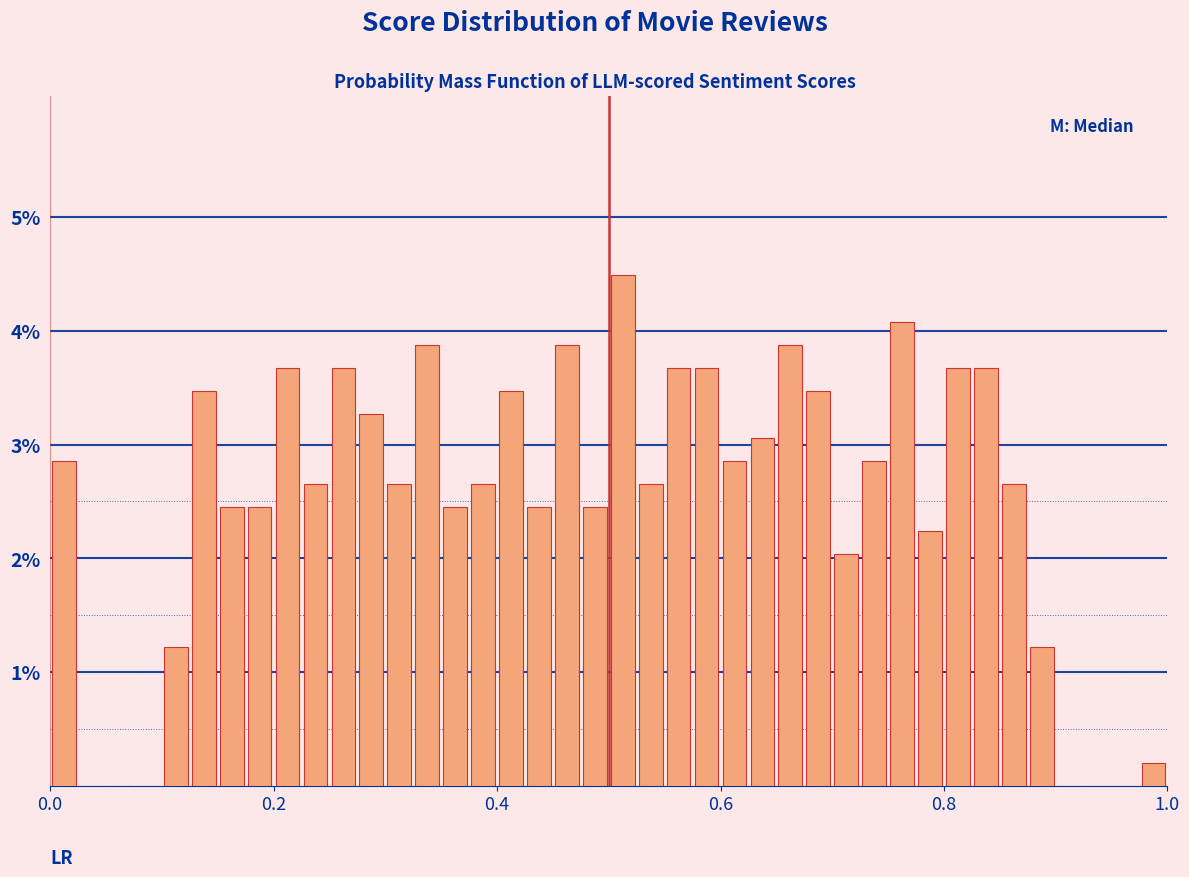

Around what value on the x-axis is the tallest bar? Give the approximate position of its centre, as read against the axis.

0.52